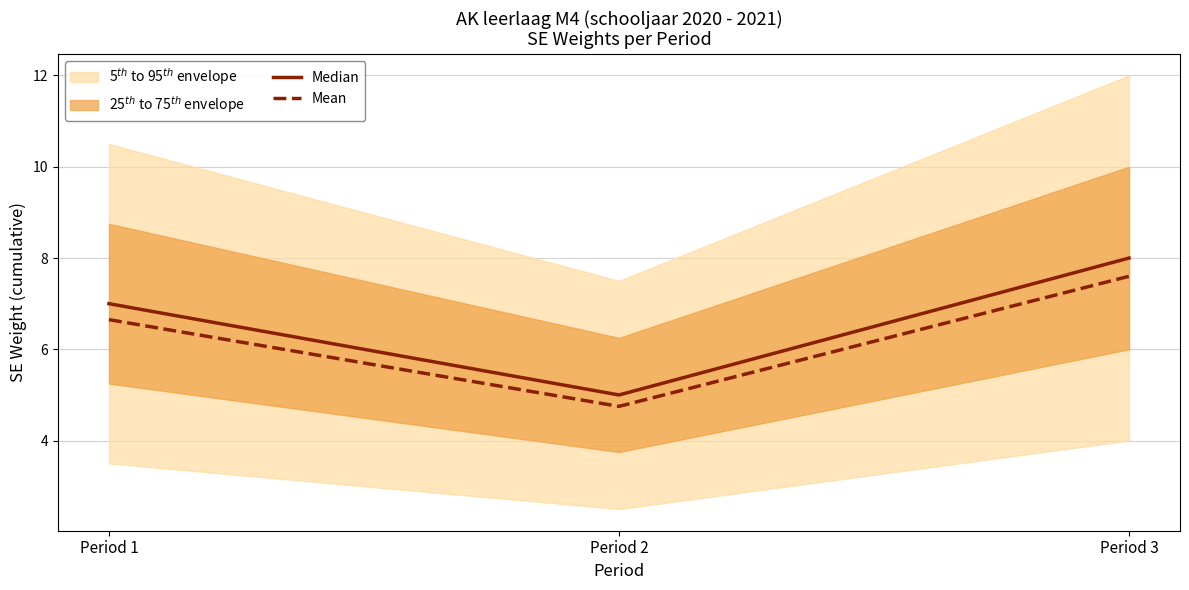

Which series changed the most between Period 1 and Period 3?

Median